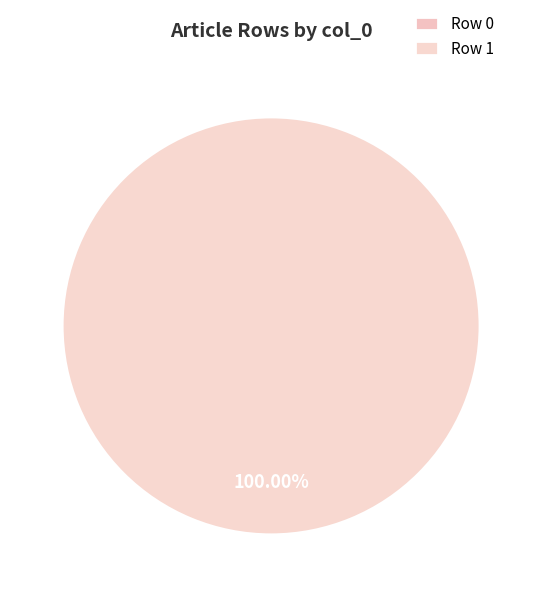

True or false: Row 0 accounts for 0% of the total.

True